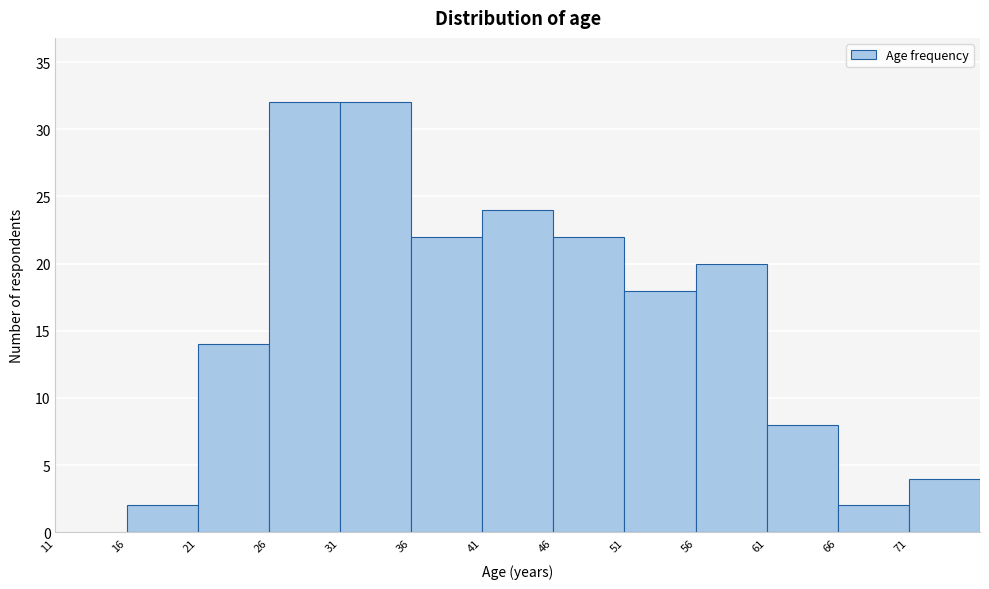

Reading left to right, list every bar in this chart as the range it spans on the x-axis followed by its height. The values are not printed on the chart, so give them approximately, as read against the axis.

11 to 16: 0
16 to 21: 2
21 to 26: 14
26 to 31: 32
31 to 36: 32
36 to 41: 22
41 to 46: 24
46 to 51: 22
51 to 56: 18
56 to 61: 20
61 to 66: 8
66 to 71: 2
71 to 76: 4